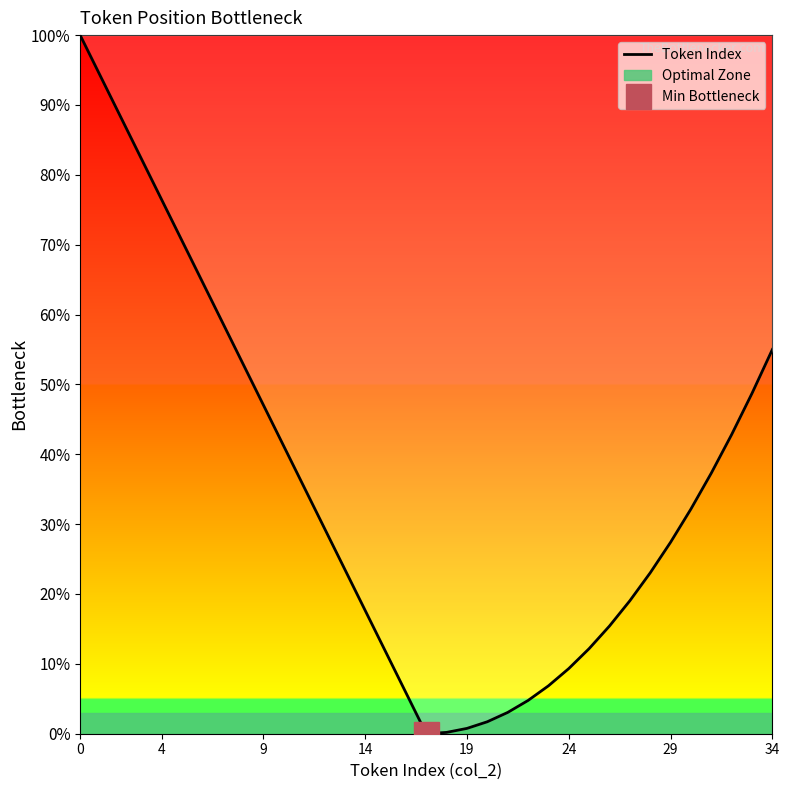

What is the average value?

35.4